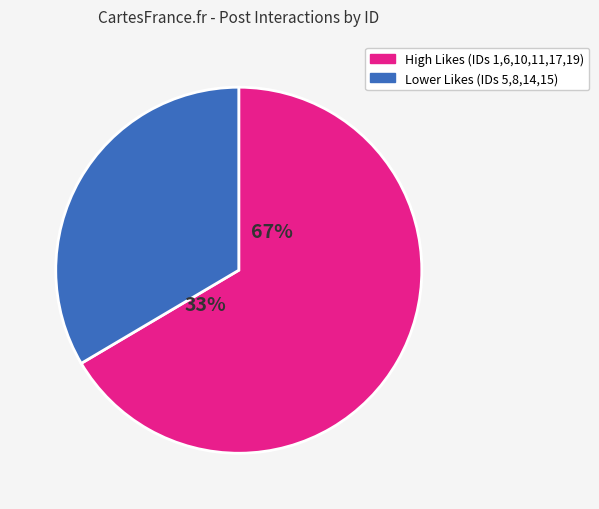

The ID 14 slice represents 8% of the pie. True or false?

True